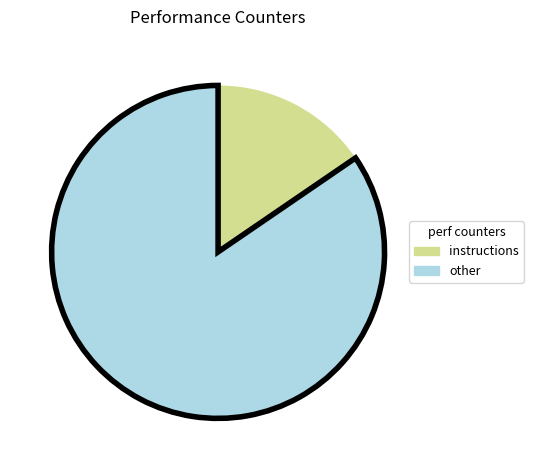

Is there a majority slice in this chart?

Yes